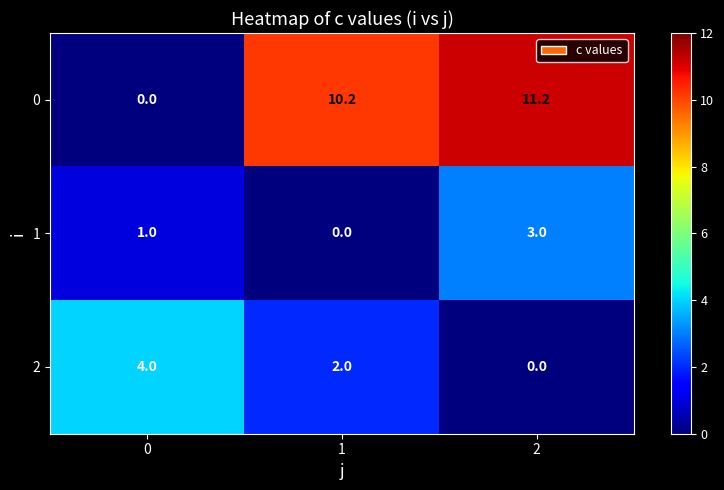

At how many categories does at least one series exceed 6?

2